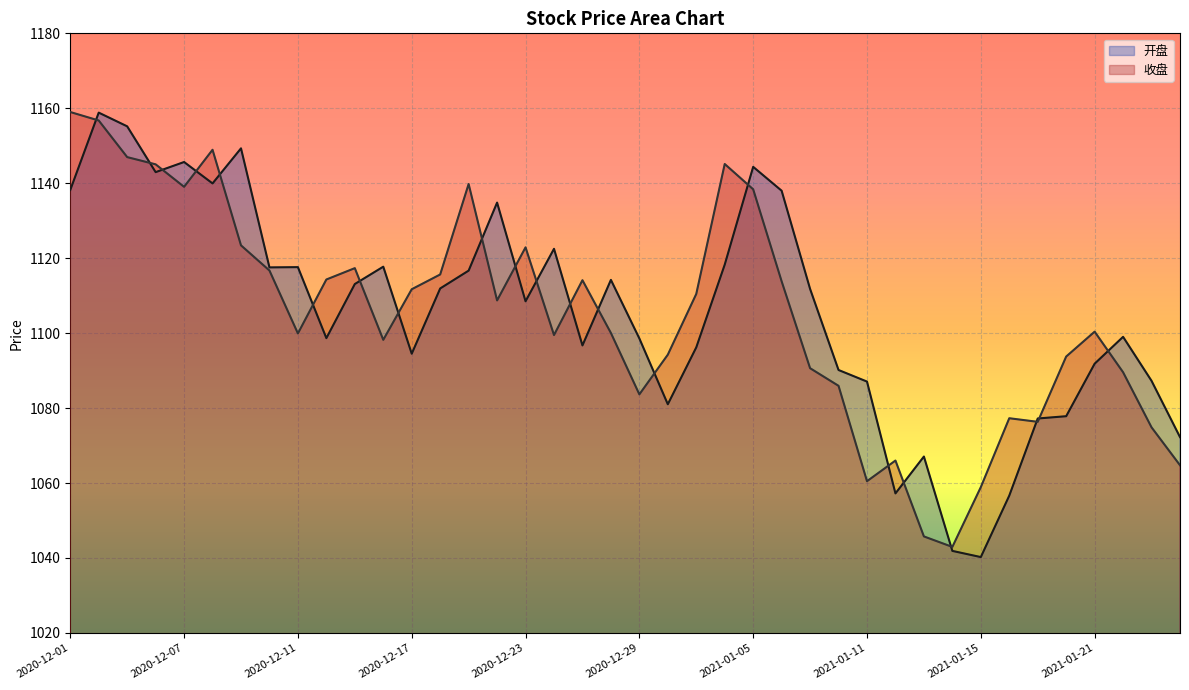

Between 2020-12-15 and 2020-12-09, which is larger?

2020-12-09